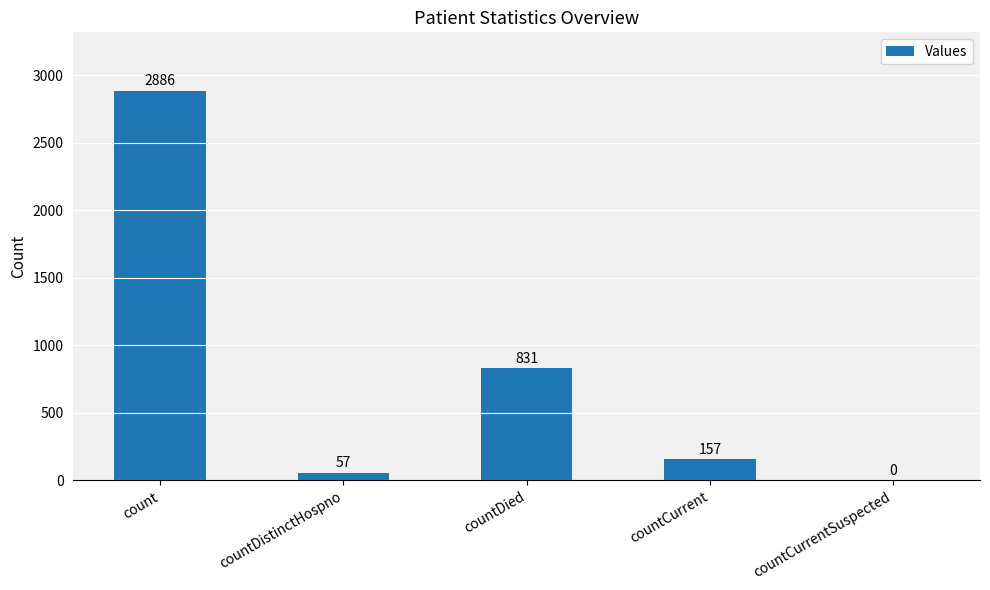

What is the sum of all values?

3931